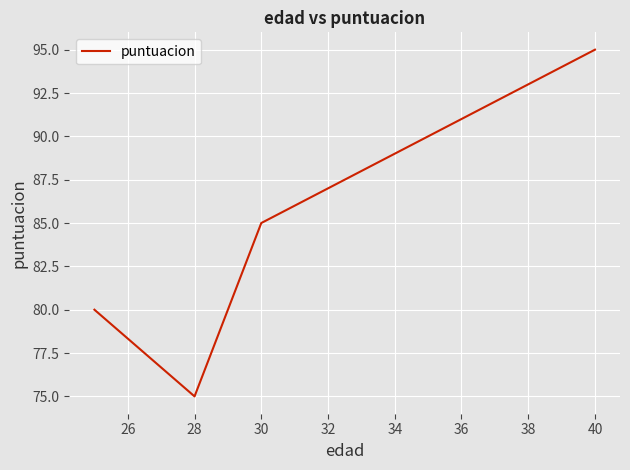

What is the greatest value displayed?

95